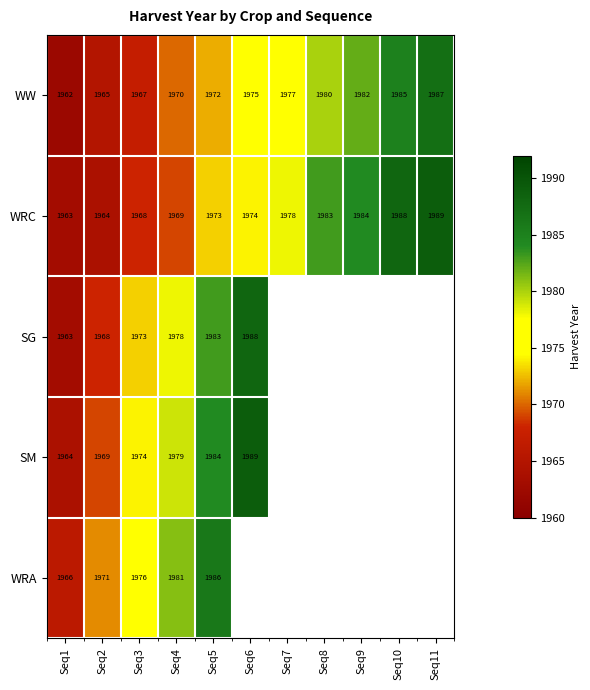

List the labels in order of WRC value, smallest first.

Seq1, Seq2, Seq3, Seq4, Seq5, Seq6, Seq7, Seq8, Seq9, Seq10, Seq11